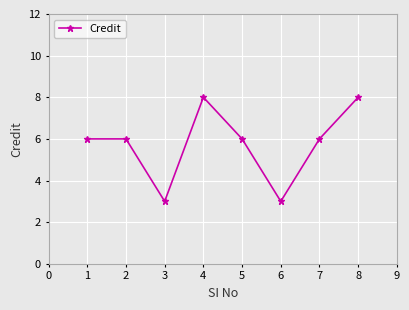

Reading left to right, transcribe all the data shown in this chart.

6	6	3	8	6	3	6	8